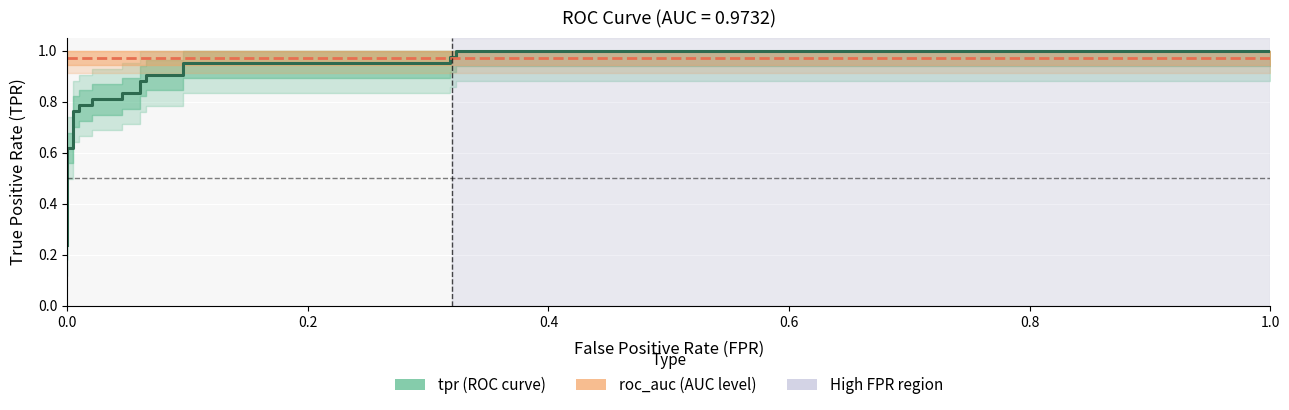

How many lines are shown in the chart?

2